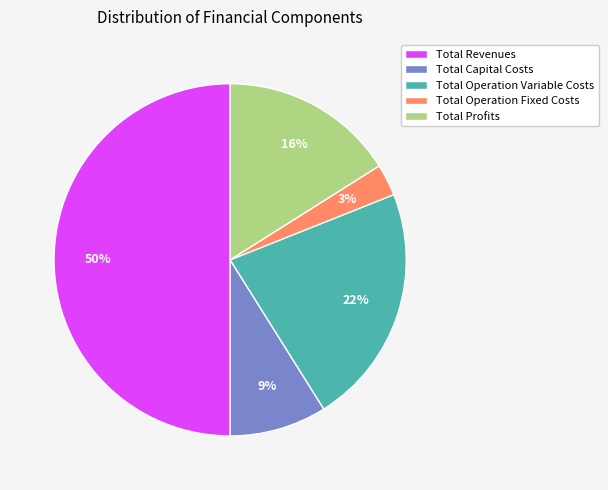

Count the number of slices in the pie.

5